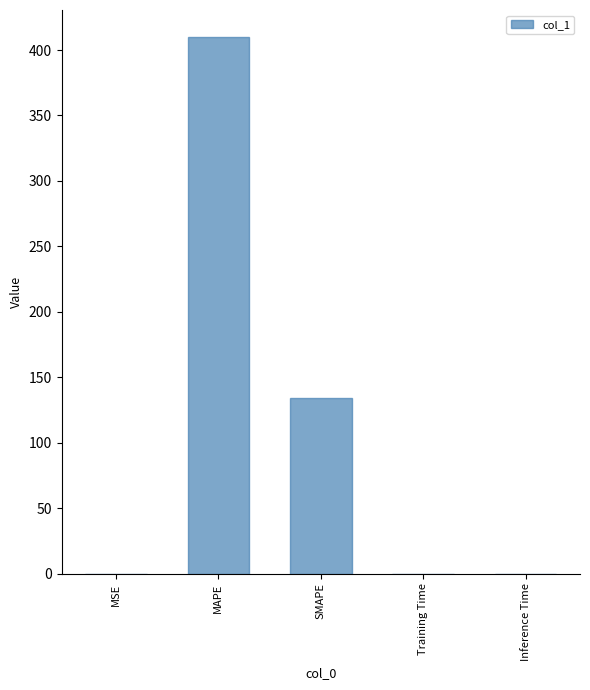

What value does the data have at MAPE?

410.1